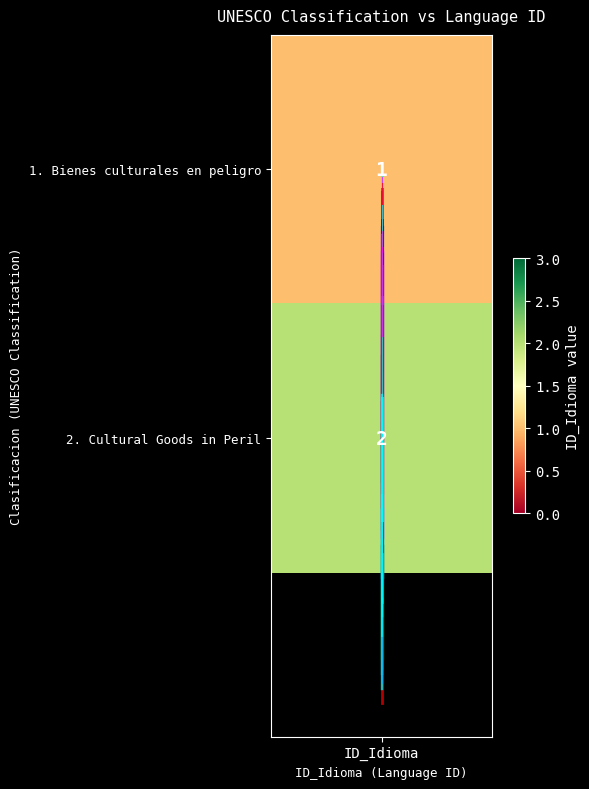

Is it true that stripe_1 equals 2.1 at ID_Idioma?

False